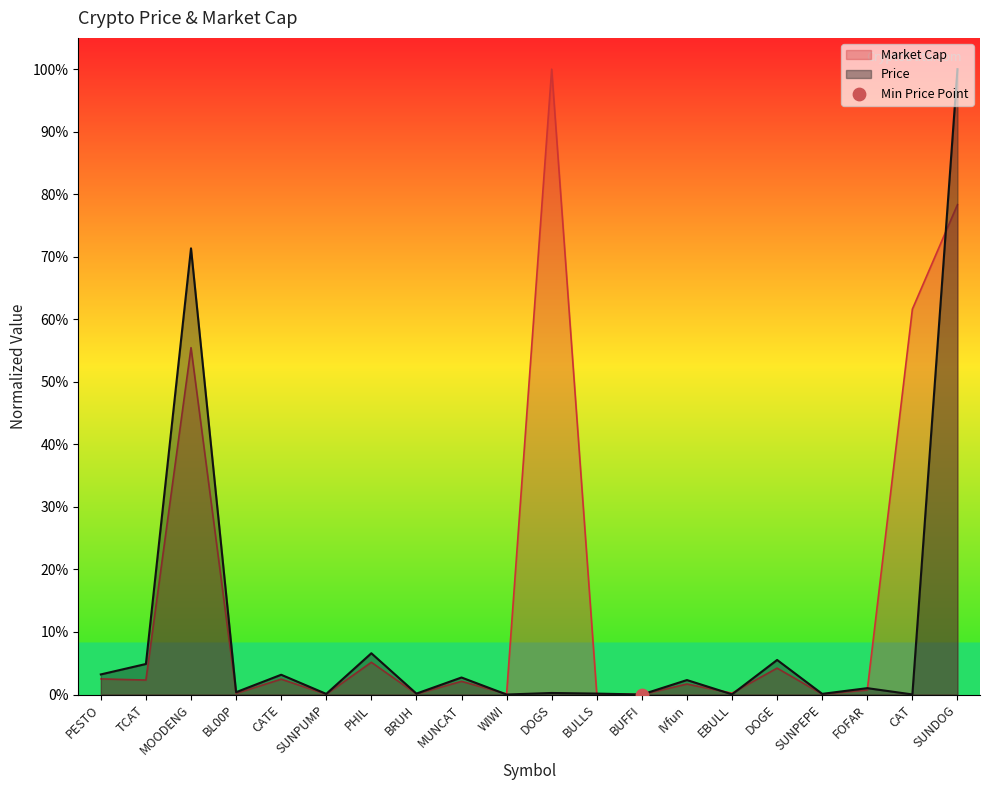

Which series has the largest total across all categories?

Market Cap